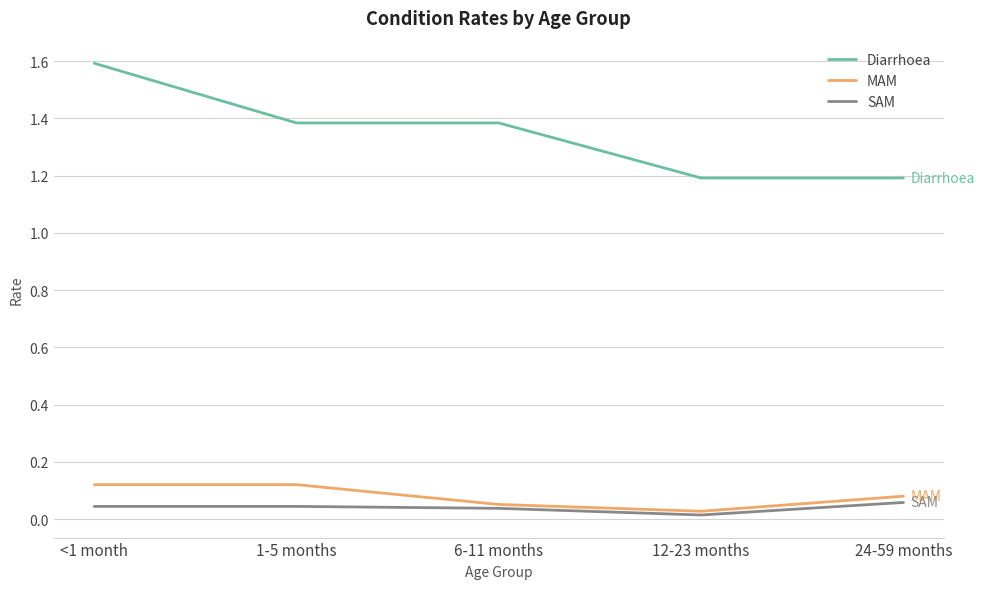

True or false: Diarrhoea and MAM cross at least once.

False